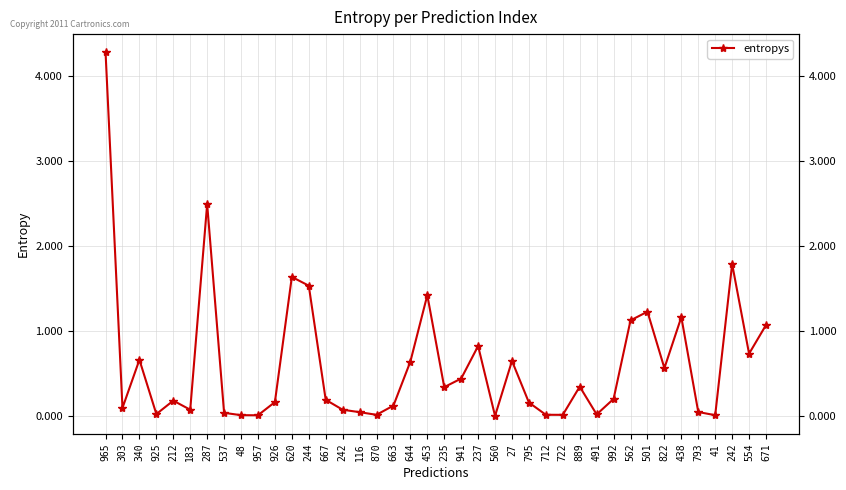

Rank the categories by value from lowest to highest.

560, 957, 41, 48, 722, 870, 712, 491, 925, 537, 116, 793, 242, 183, 303, 663, 795, 926, 212, 667, 992, 235, 889, 941, 822, 644, 27, 340, 554, 237, 671, 562, 438, 501, 453, 244, 620, 242, 287, 965